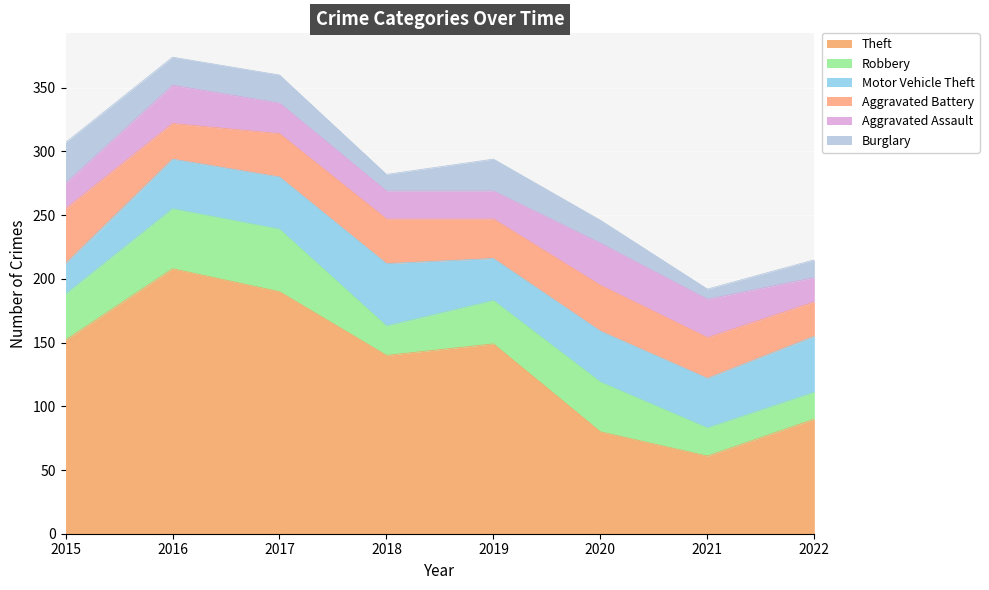

Which series changed the most between 2017 and 2022?

Theft